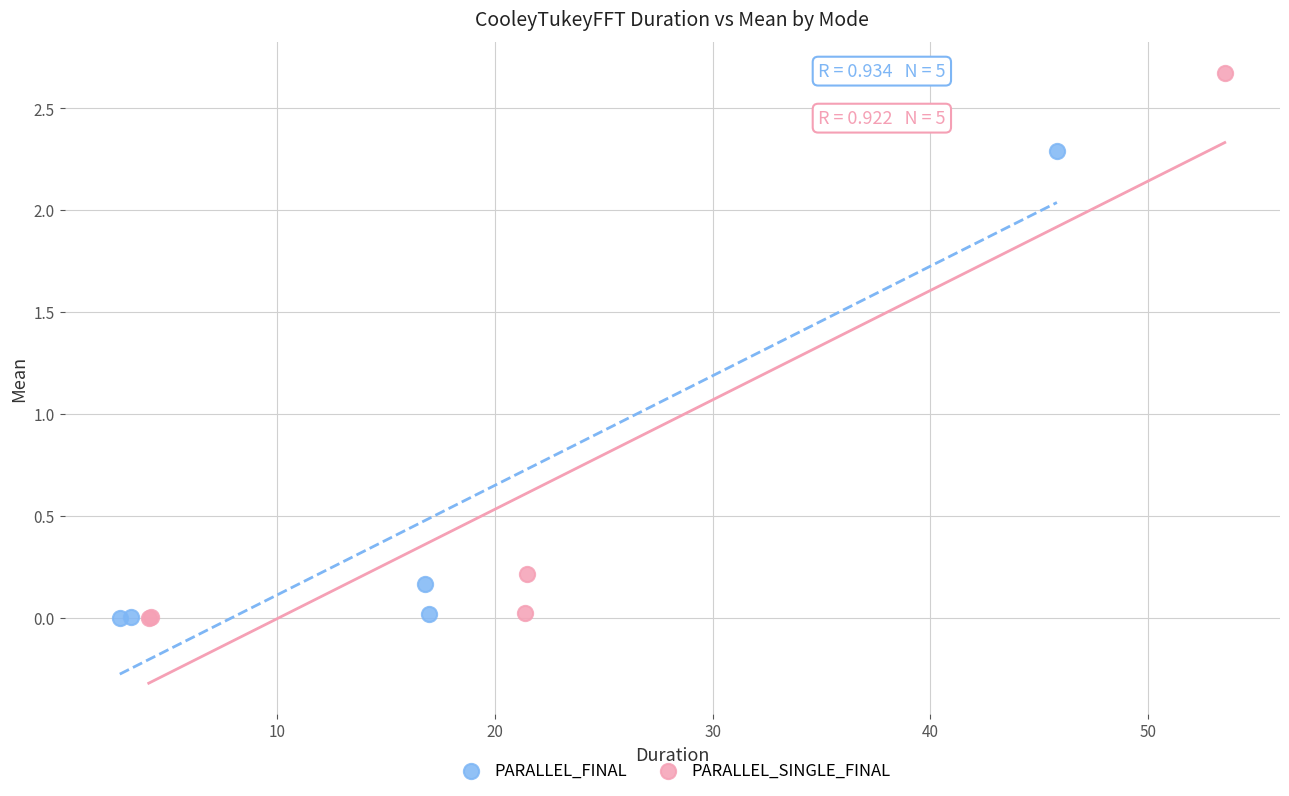

Which series contains the highest Y value?

PARALLEL_SINGLE_FINAL